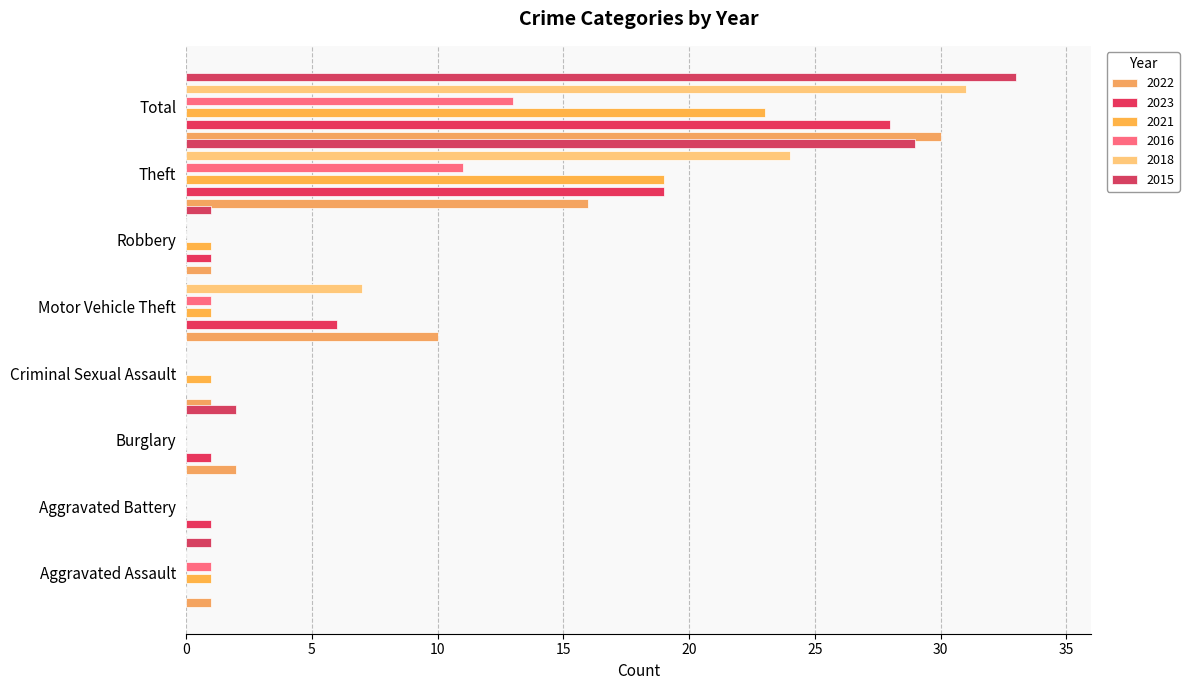

How many bars are there in each group?

6